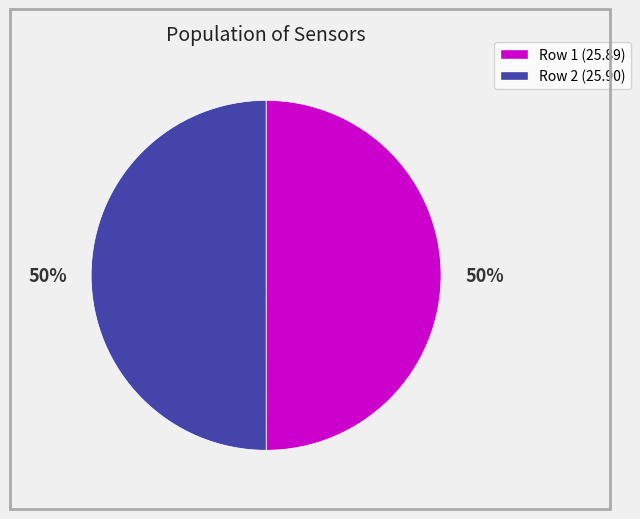

To the nearest percent, what is the average slice percentage?

50%